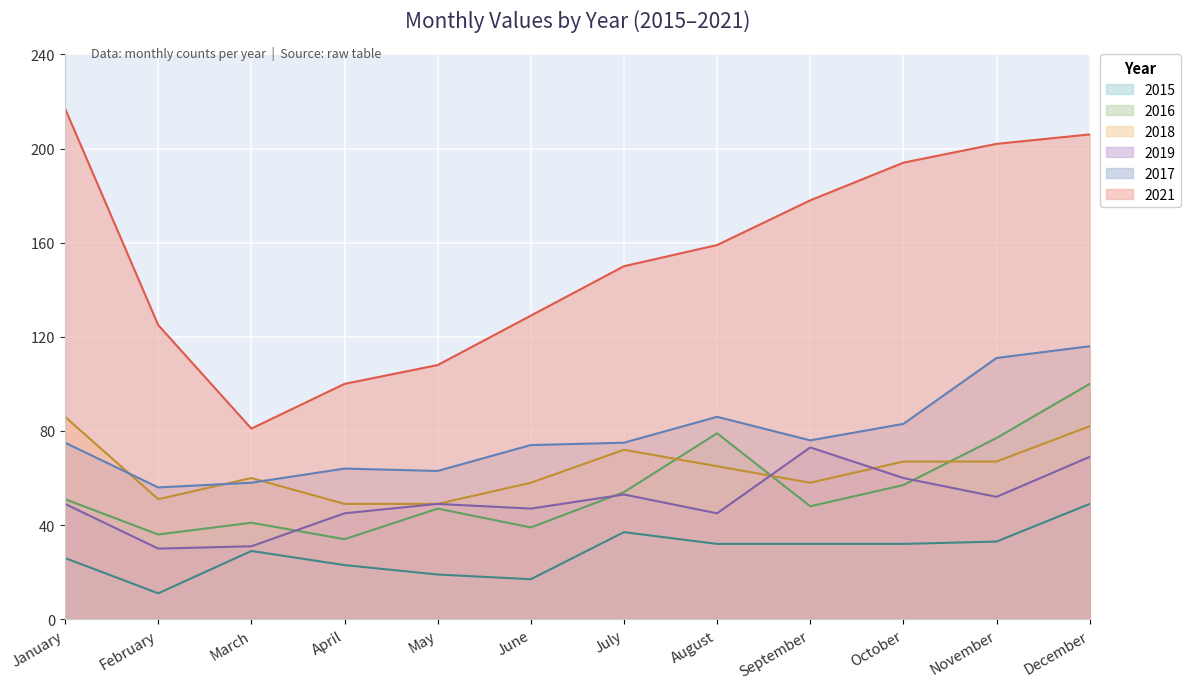

Rank the series by their maximum value, from lowest to highest.

2015, 2019, 2018, 2016, 2017, 2021